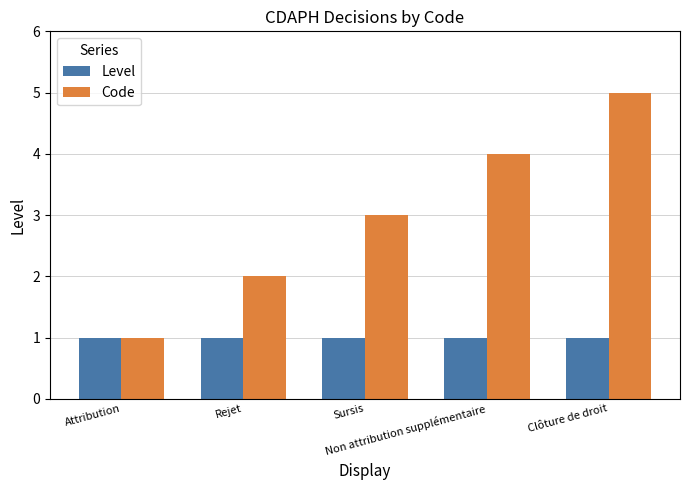

What is the label of the 4th bar from the right?

Rejet